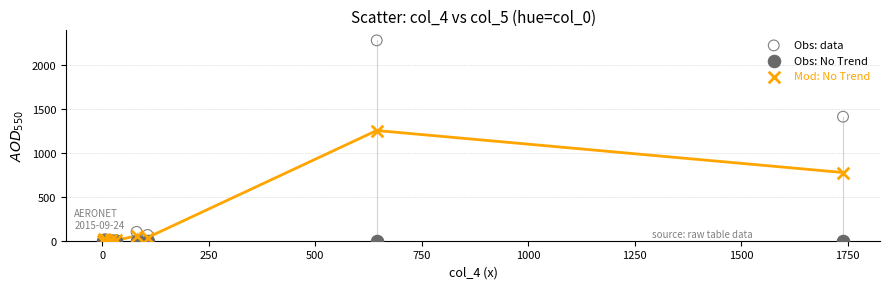

Which series has the widest spread of Y values?

Obs: data